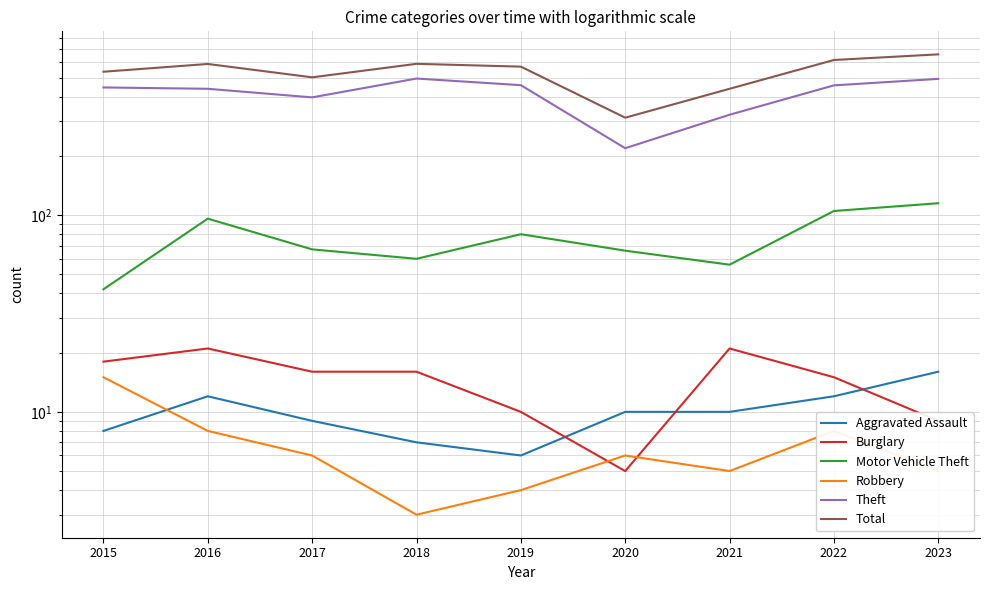

What is the maximum value shown in the chart?

657